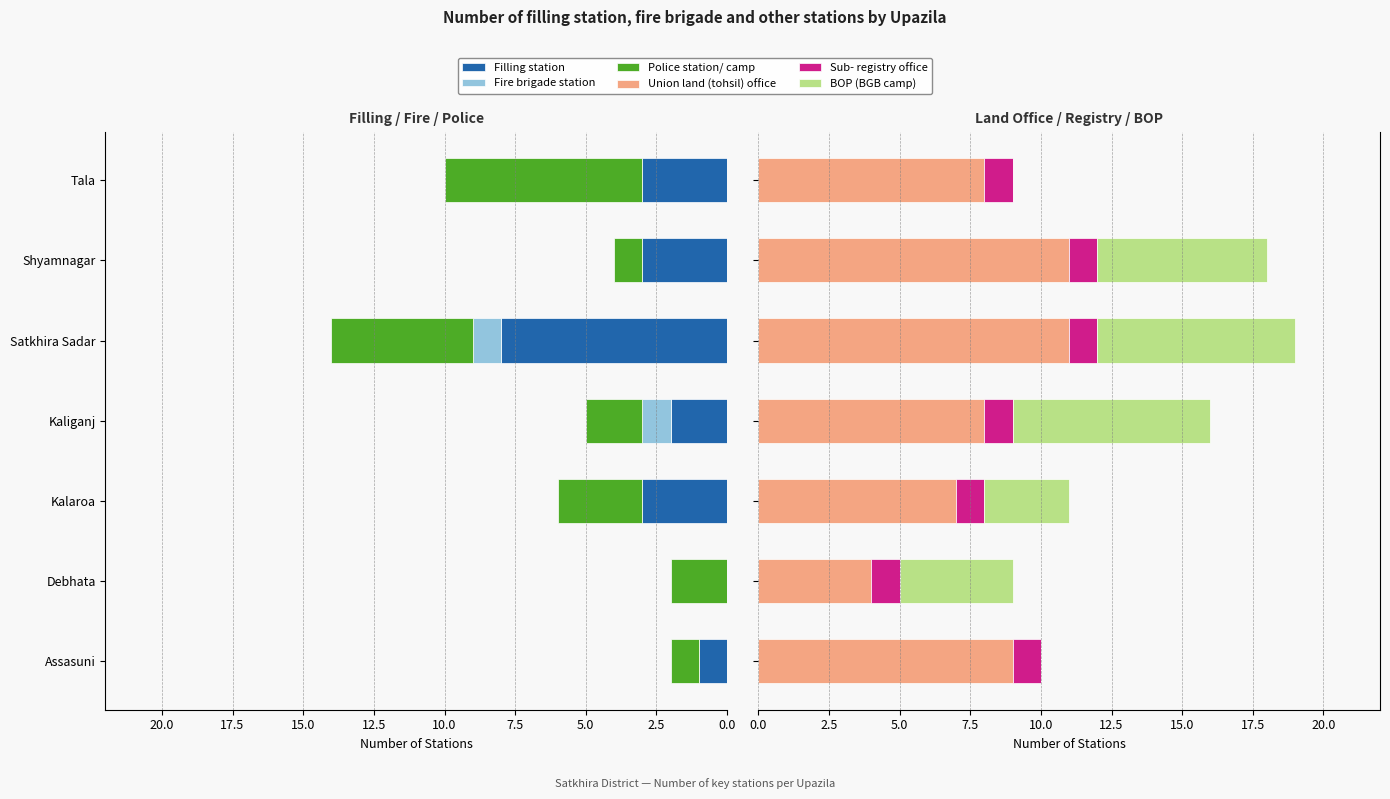

Which has a higher value, Shyamnagar or Kalaroa?

Shyamnagar